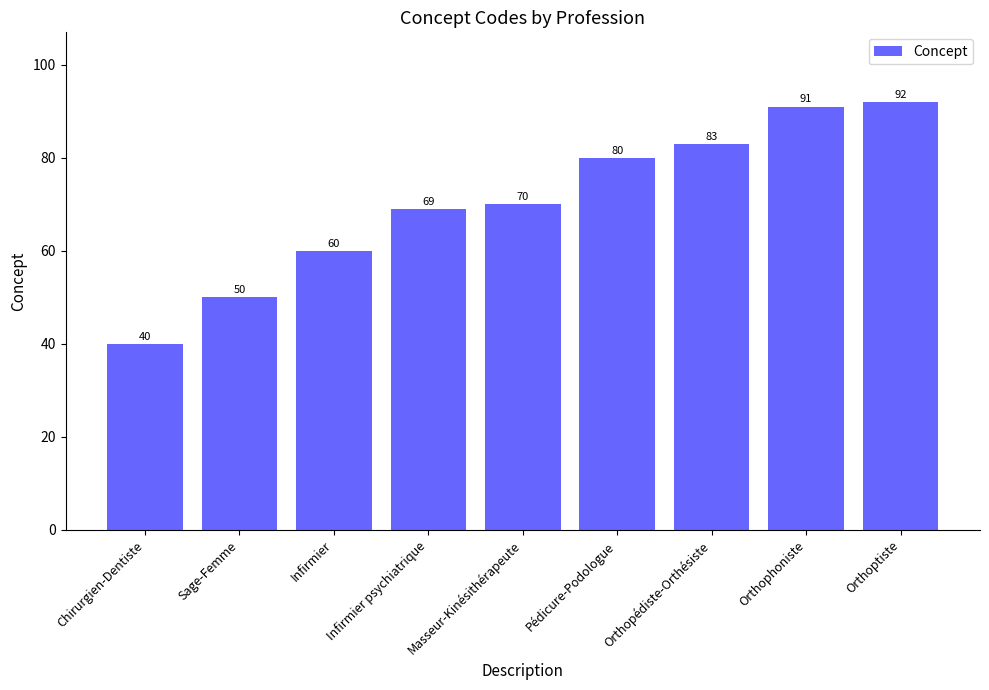

At which label is the value closest to 66?

Infirmier psychiatrique